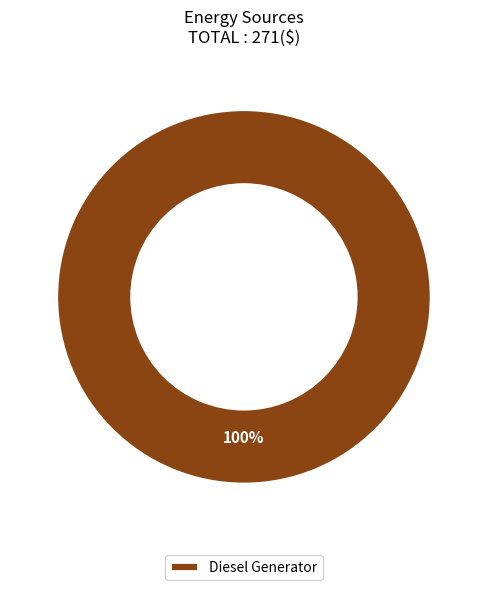

Is it true that Diesel Generator is 100% of the pie?

True